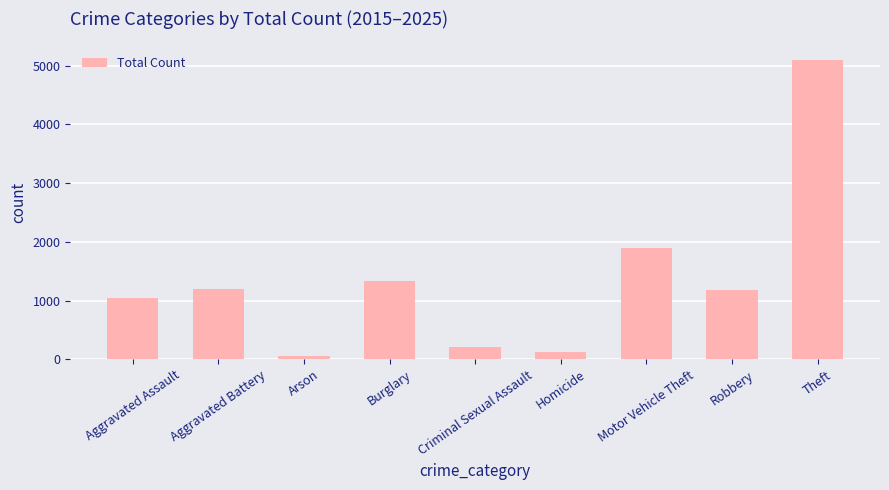

At which category does the chart reach its peak across all series?

Theft